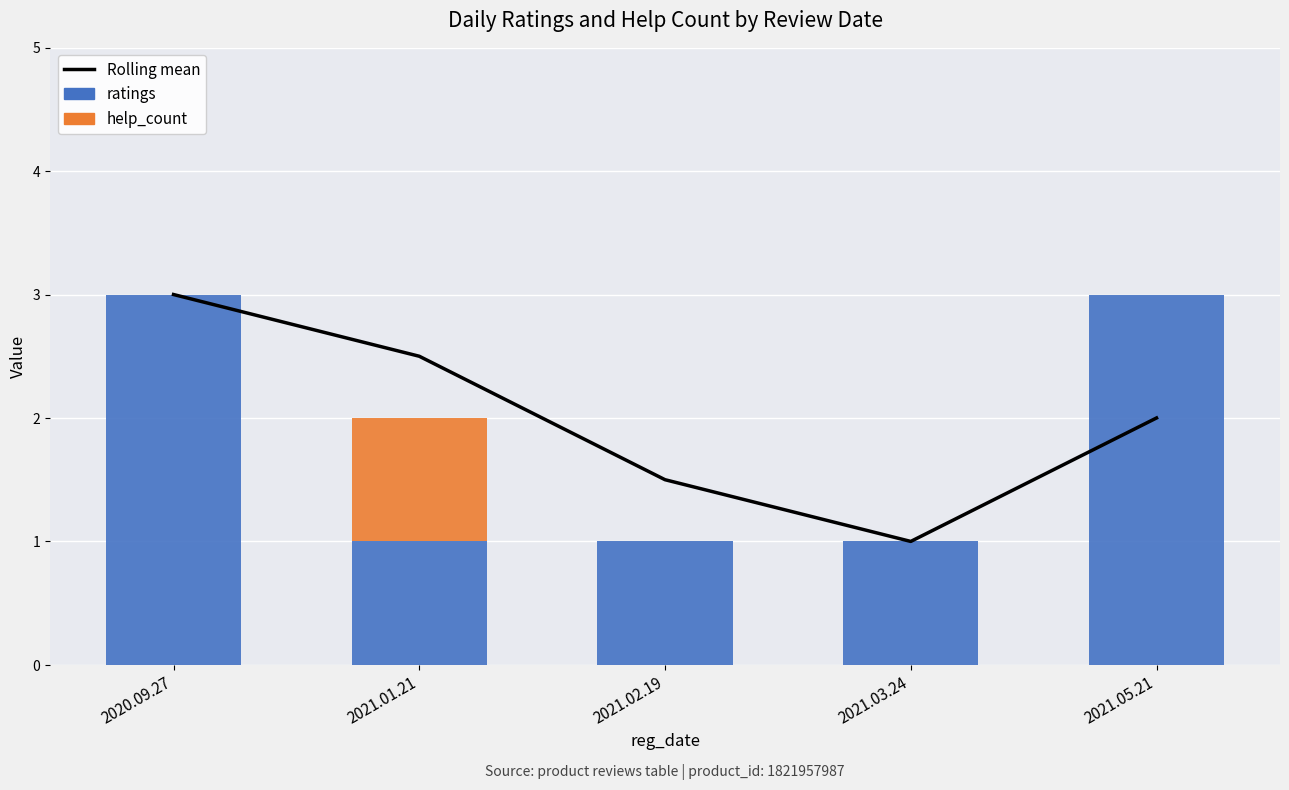

What is the label of the 4th bar from the left?

2021.03.24